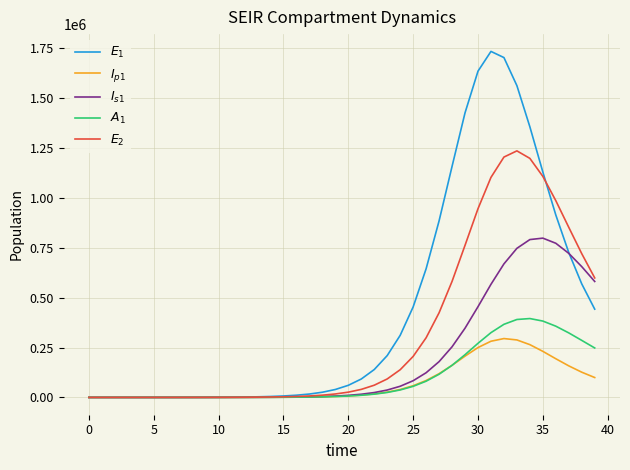

In $I_{s1}$, how many points are lower than both neighbors (excluding endpoints)?

1